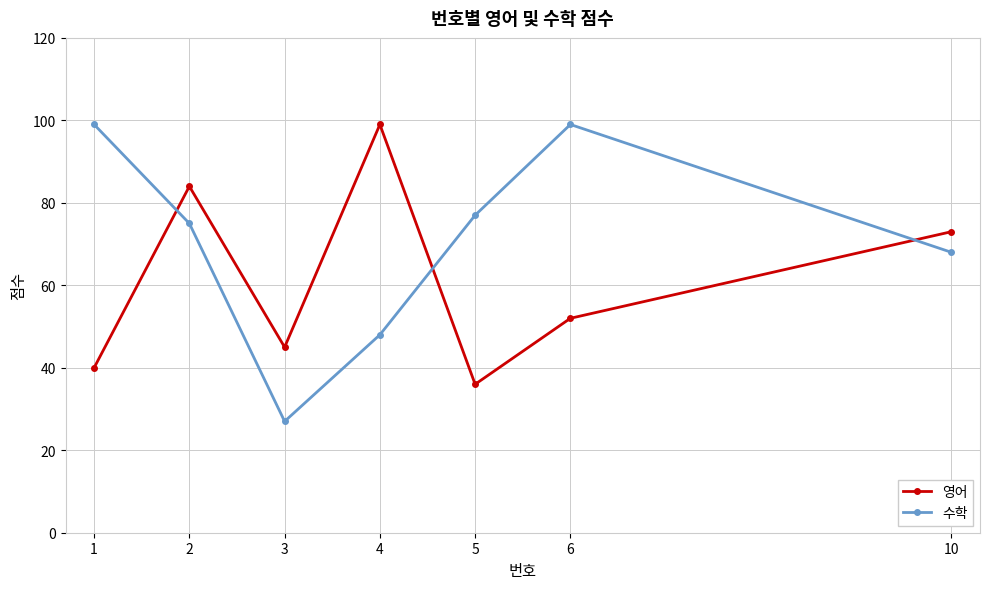

After their last crossing, which series has the higher values: 수학 or 영어?

영어